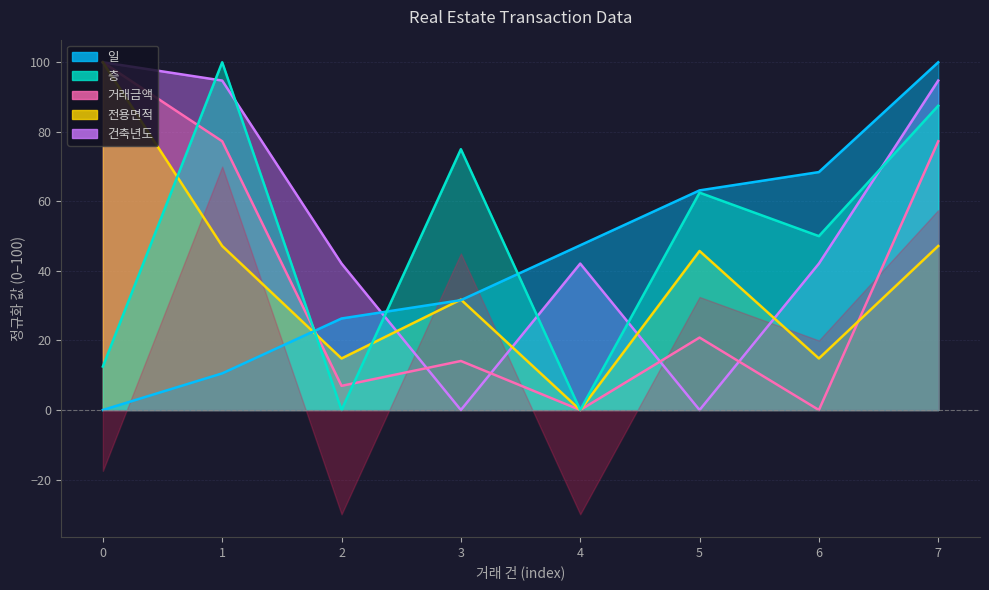

Count the number of data series in this chart.

5